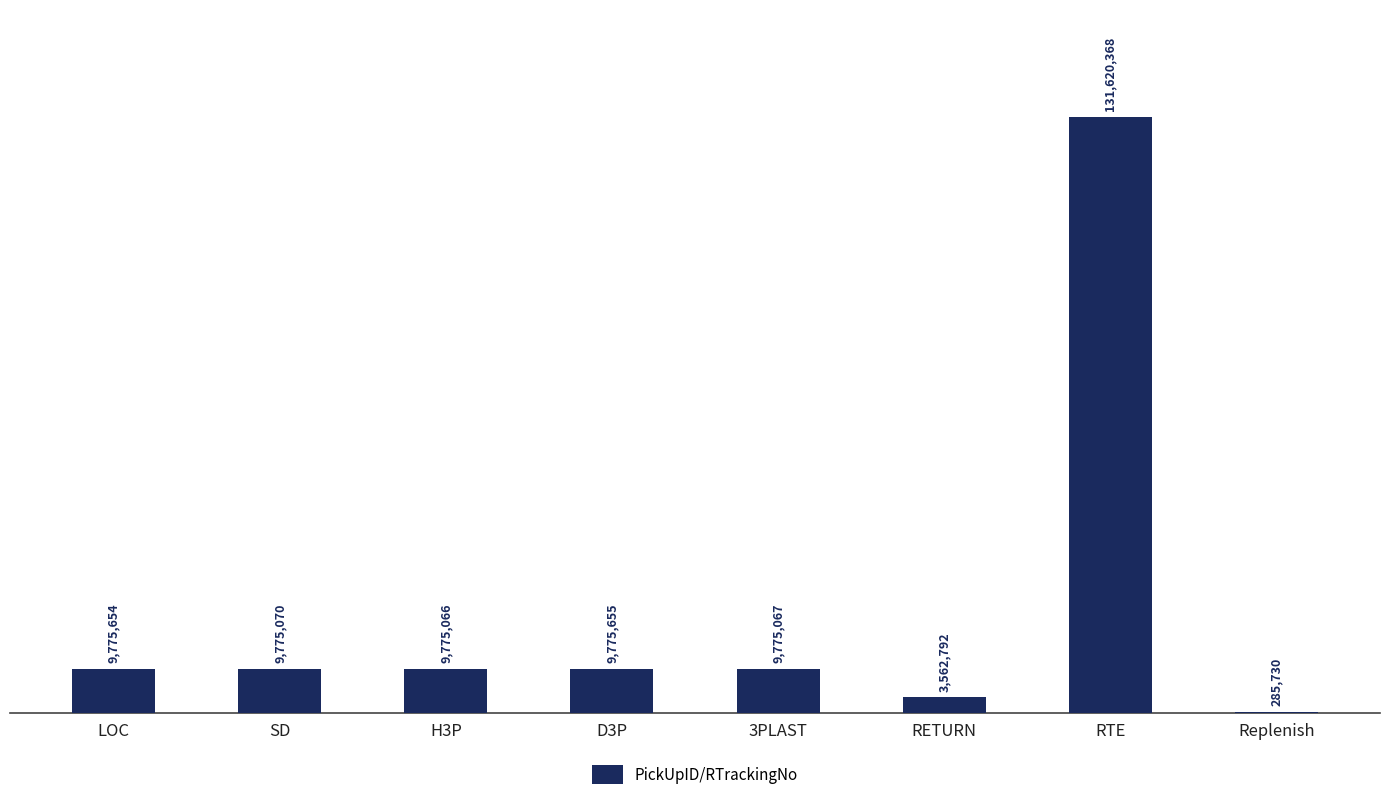

Between SD and D3P, which is larger?

D3P